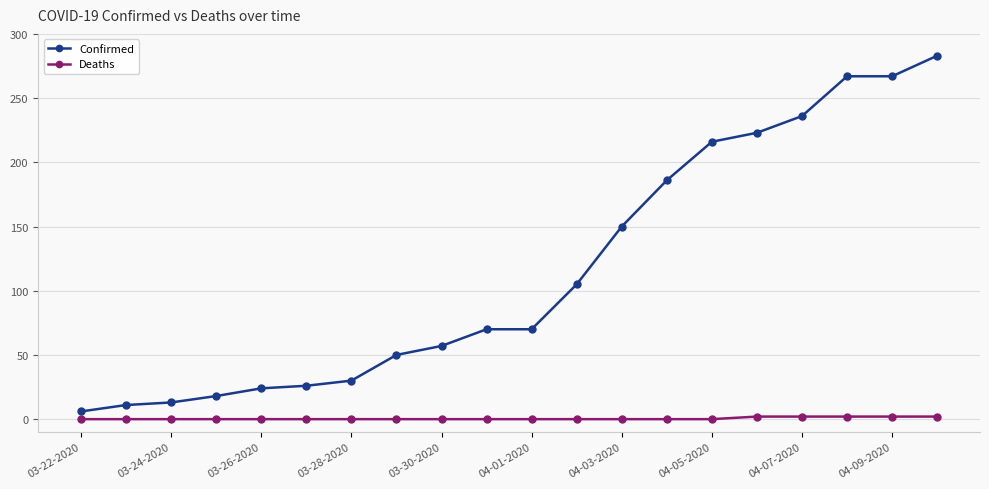

List the series in order of their overall mean, highest first.

Confirmed, Deaths